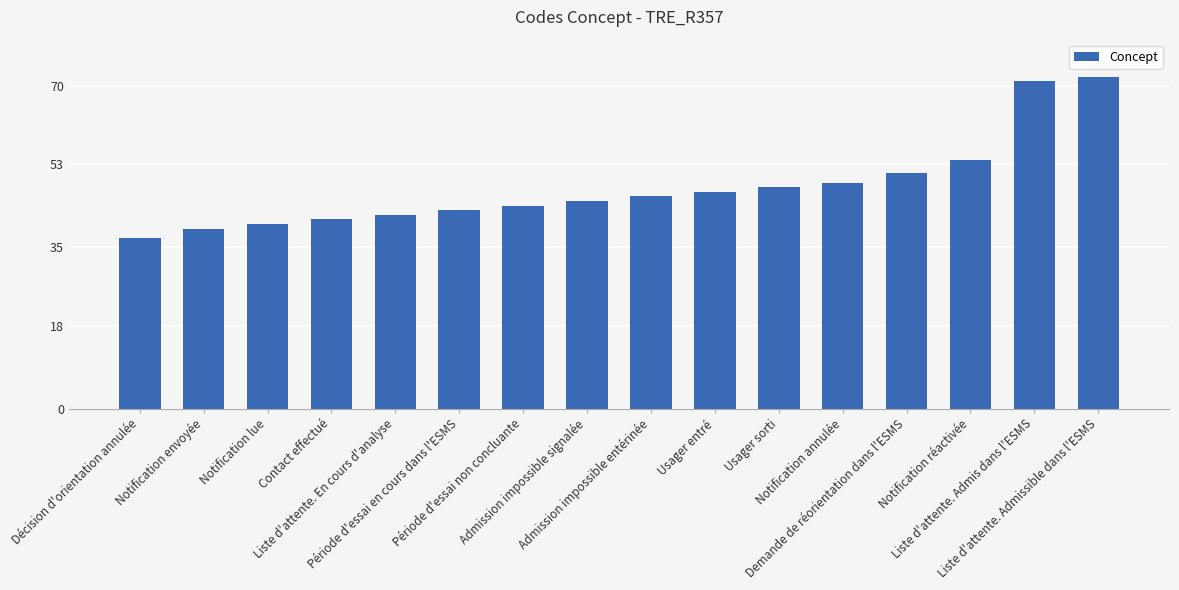

How many values are below 46?

8